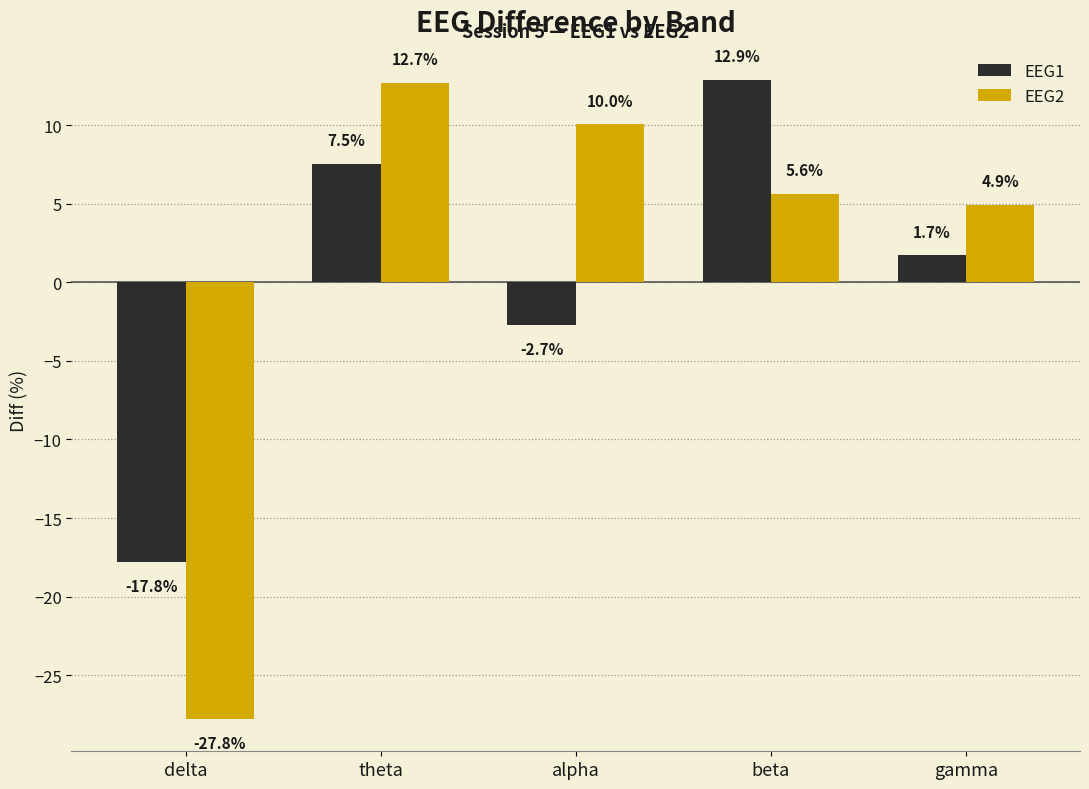

Rank the series by their maximum value, from lowest to highest.

EEG2, EEG1